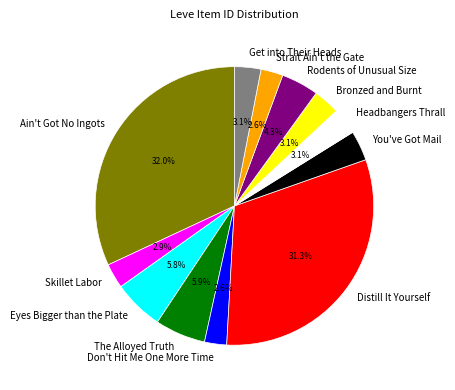

True or false: Distill It Yourself accounts for 31% of the total.

True